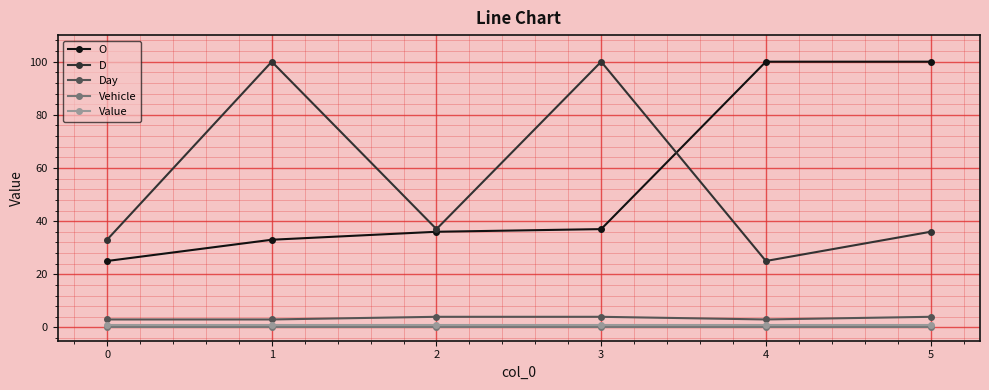

What is the greatest value displayed?

100